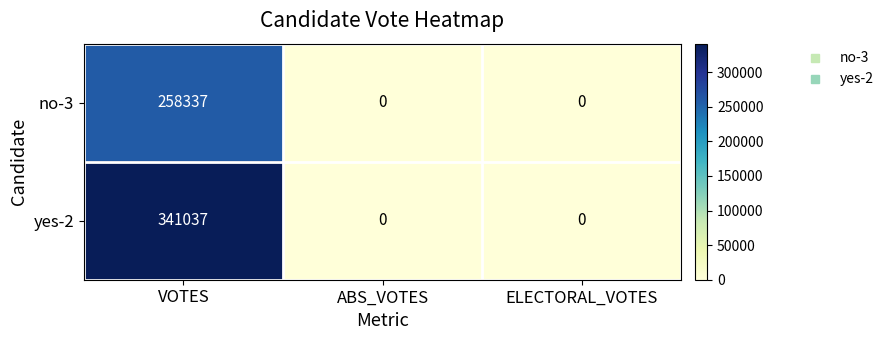

Between VOTES and ELECTORAL_VOTES, which series saw the biggest shift?

yes-2